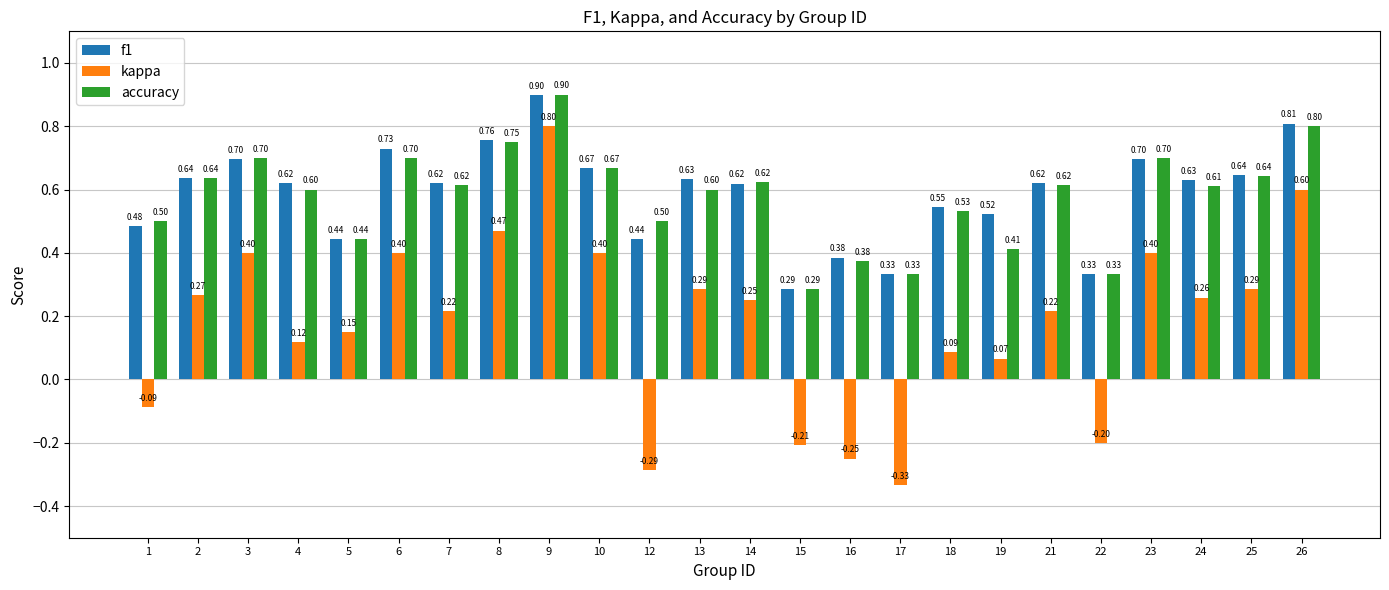

Rank the series at 1 from highest to lowest value.

accuracy, f1, kappa